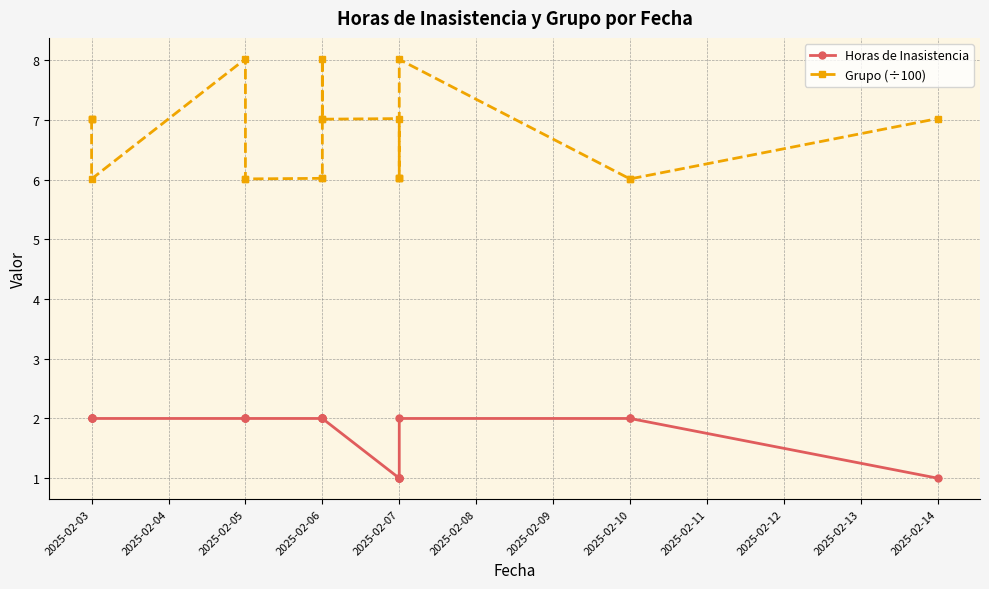

What is the difference between the maximum and minimum values in the Grupo (÷100) series?

2.0